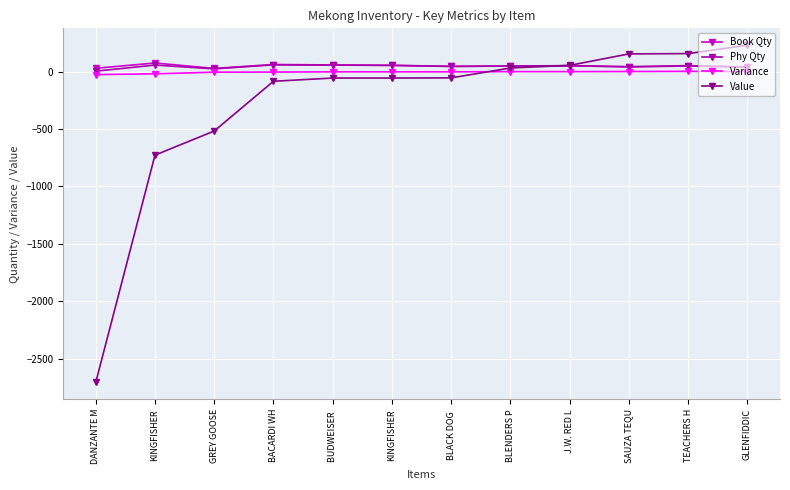

Between which two adjacent categories do Book Qty and Value first intersect?

BLENDERS P and J.W. RED L